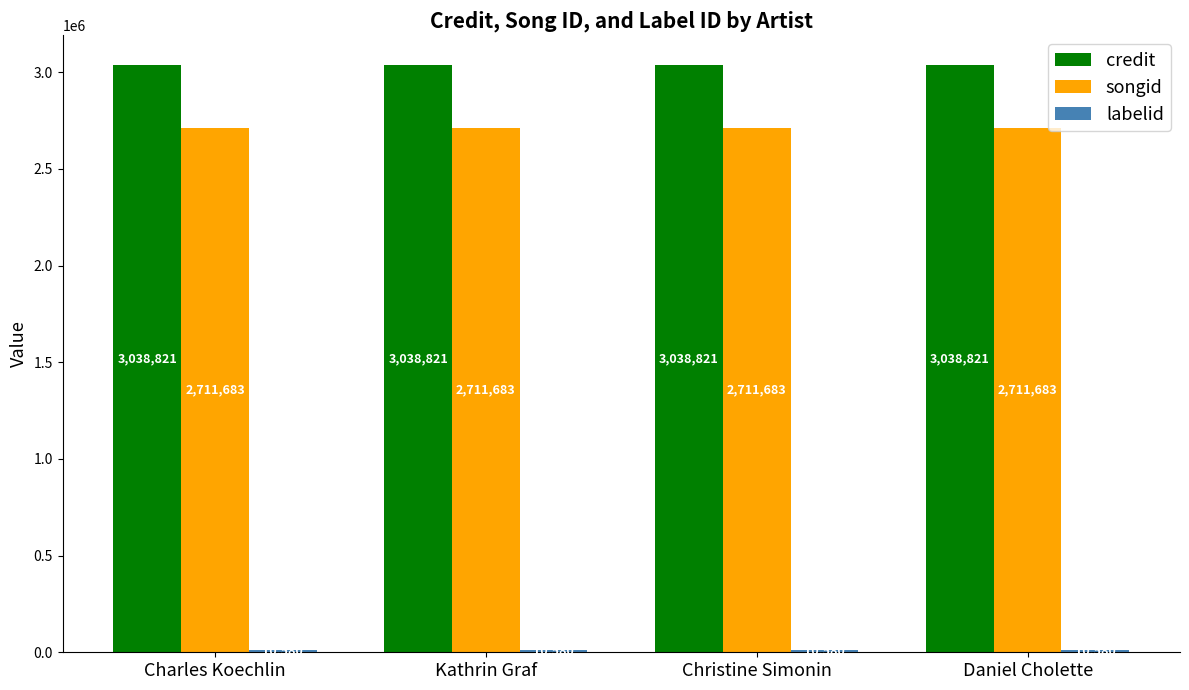

The value of songid at Kathrin Graf is 2711683. True or false?

True